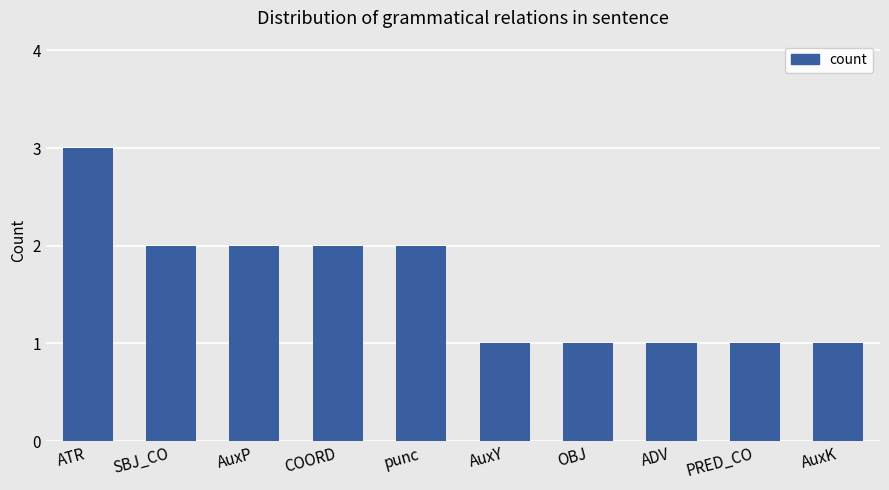

Reading left to right, transcribe all the data shown in this chart.

ATR=3	SBJ_CO=2	AuxP=2	COORD=2	punc=2	AuxY=1	OBJ=1	ADV=1	PRED_CO=1	AuxK=1